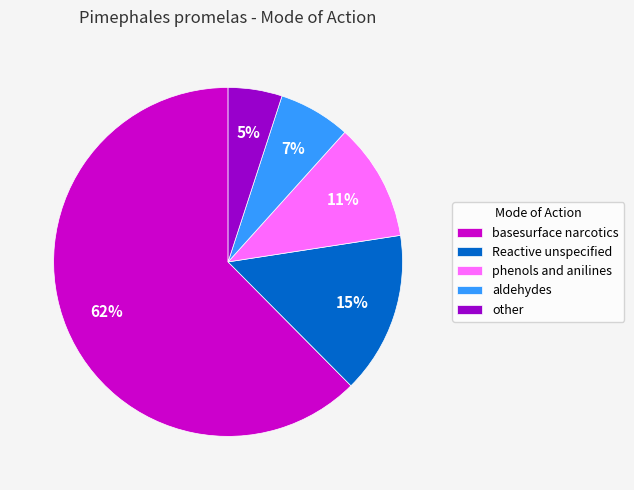

The Reactive unspecified slice represents 29% of the pie. True or false?

False